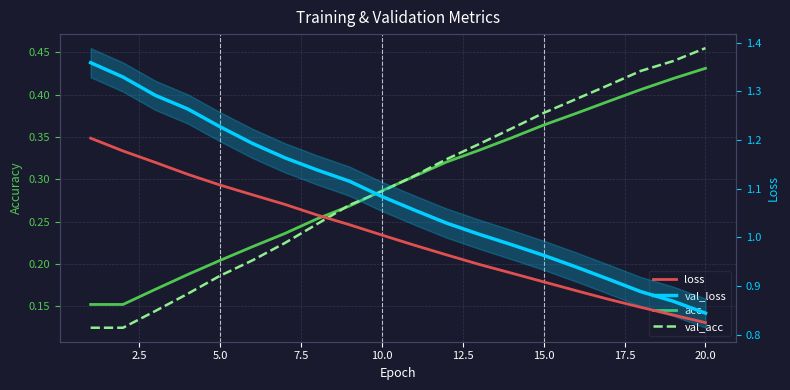

The loss series shows 1.5 at 12. True or false?

False